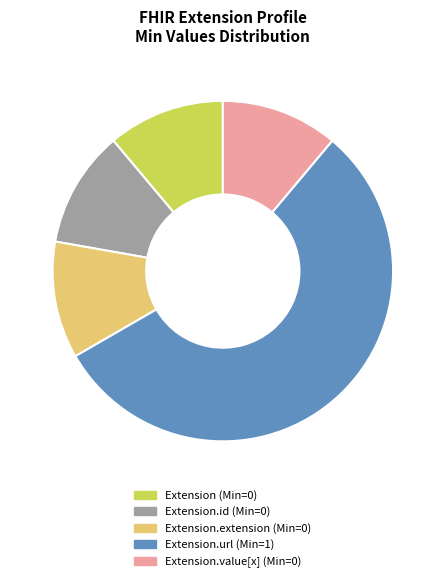

Is there any slice that represents more than half of the pie?

Yes